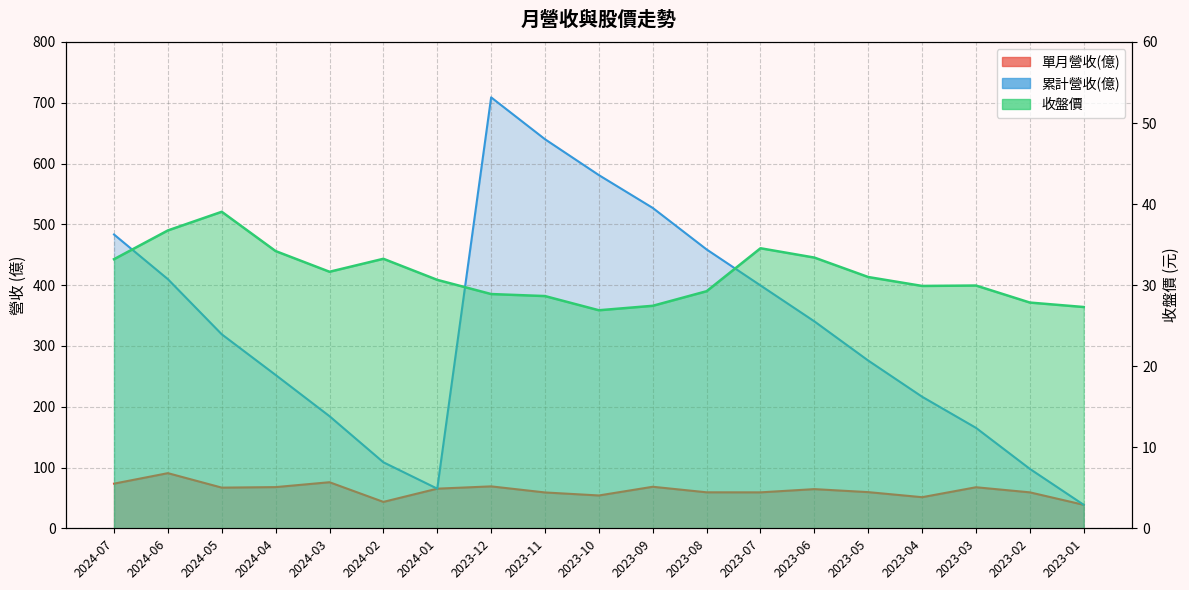

Reading right to left, extract all data points from this chart.

單月營收(億): 2023-01=38.6	2023-02=59.1	2023-03=67.5	2023-04=51.2	2023-05=59.5	2023-06=64.4	2023-07=59.1	2023-08=59.2	2023-09=68.3	2023-10=54.0	2023-11=59.0	2023-12=69.0	2024-01=65.2	2024-02=43.4	2024-03=75.8	2024-04=67.8	2024-05=66.9	2024-06=90.7	2024-07=73.5
累計營收(億): 2023-01=38.6	2023-02=97.7	2023-03=165.2	2023-04=216.4	2023-05=275.9	2023-06=340.4	2023-07=399.5	2023-08=458.7	2023-09=527.0	2023-10=581.0	2023-11=640.0	2023-12=708.9	2024-01=65.2	2024-02=108.6	2024-03=184.4	2024-04=252.2	2024-05=319.1	2024-06=409.8	2024-07=483.3
收盤價: 2023-01=27.3	2023-02=27.9	2023-03=29.9	2023-04=29.9	2023-05=31.0	2023-06=33.4	2023-07=34.5	2023-08=29.2	2023-09=27.4	2023-10=26.9	2023-11=28.6	2023-12=28.9	2024-01=30.6	2024-02=33.2	2024-03=31.6	2024-04=34.2	2024-05=39.0	2024-06=36.8	2024-07=33.2